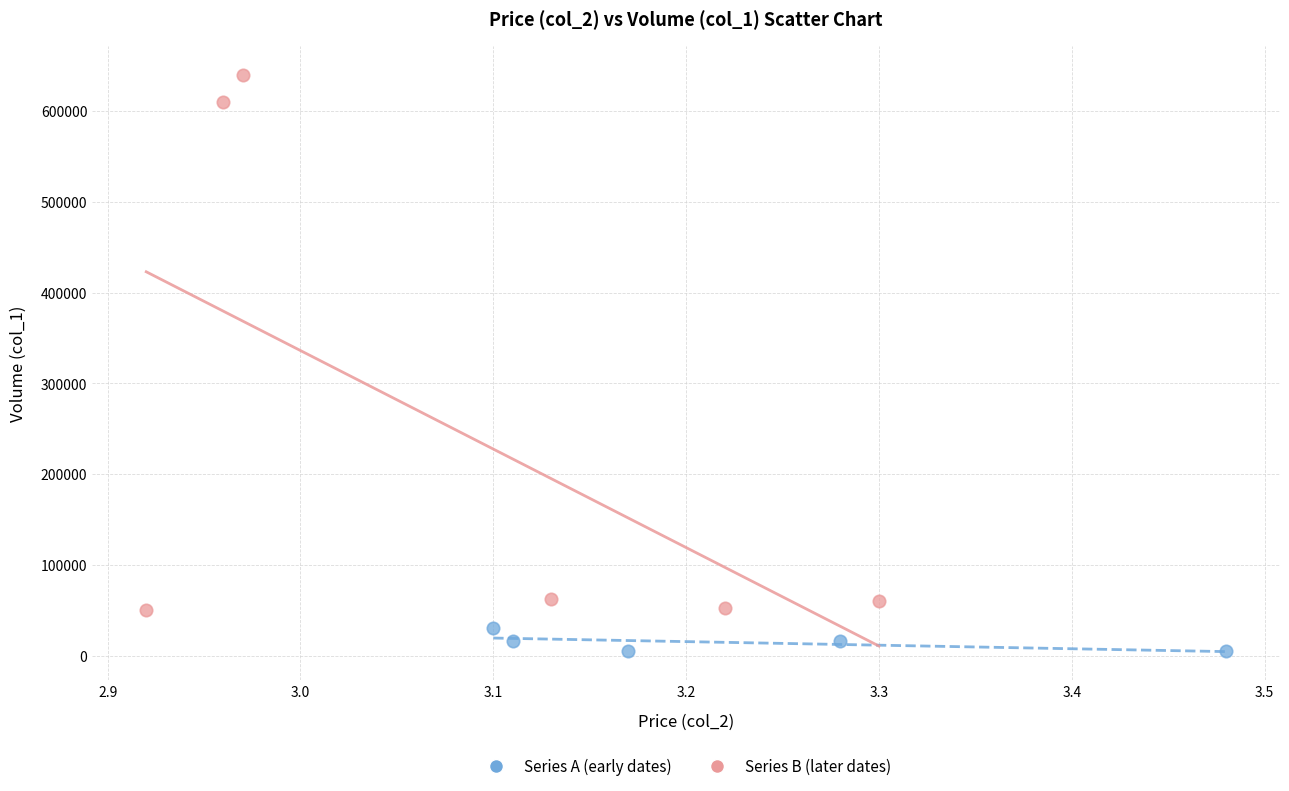

Which series reaches the minimum Y coordinate?

Series A (early dates)